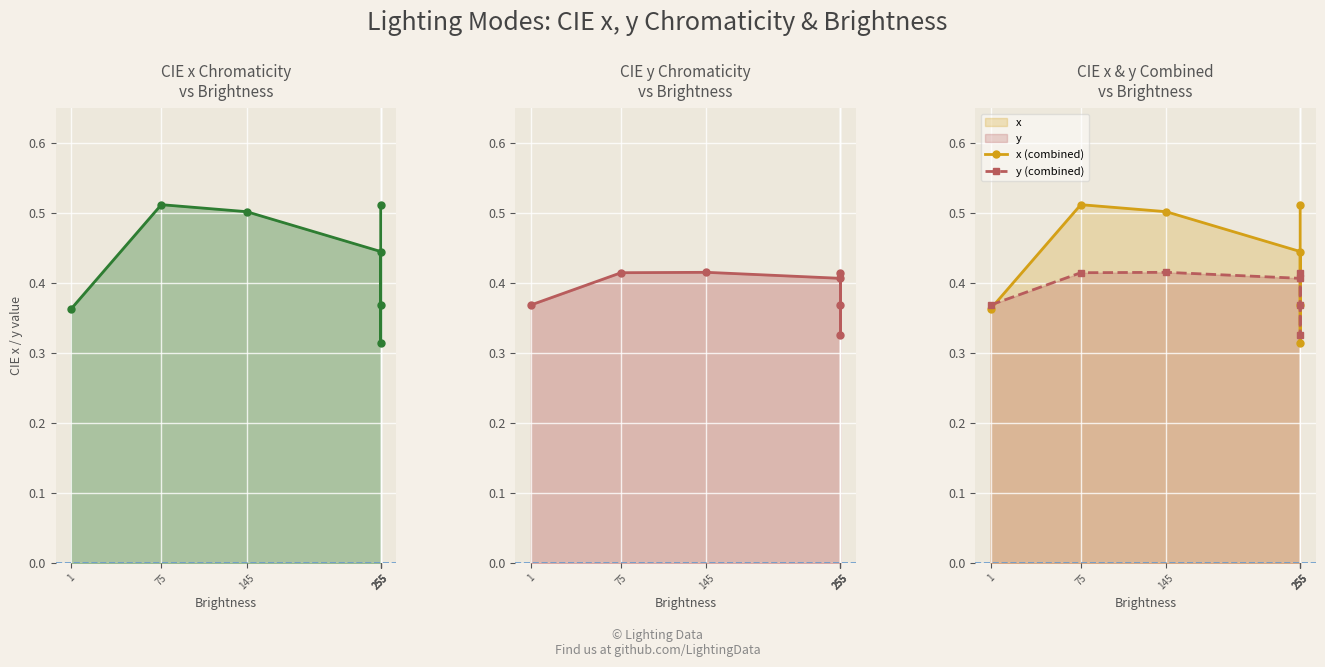

What is the sum of all x values?

3.0